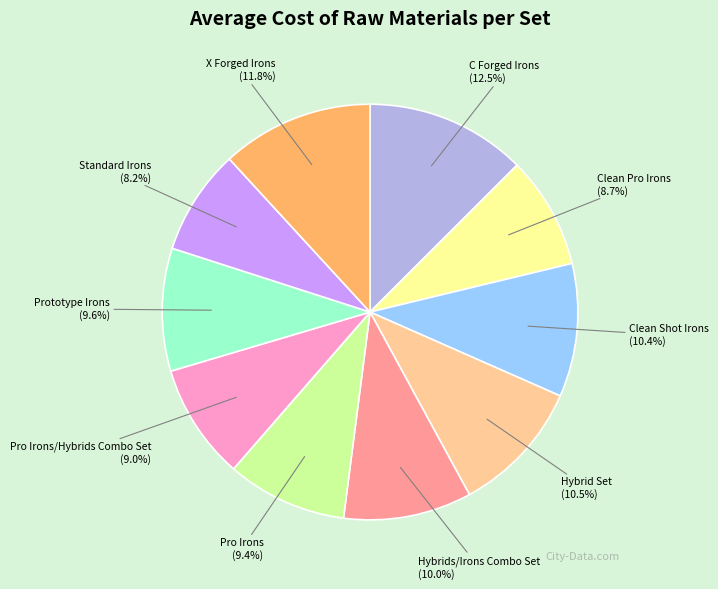

Does any single category account for the majority?

No